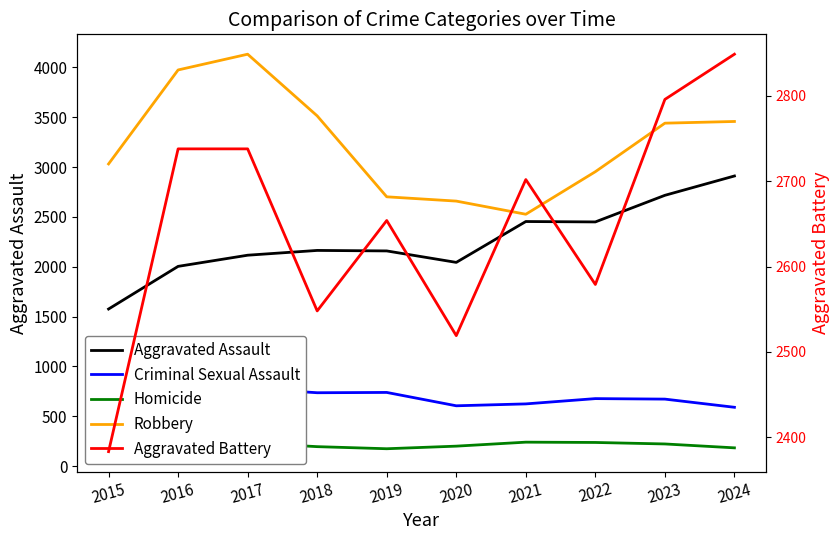

Where is the first local minimum for Homicide?

2019